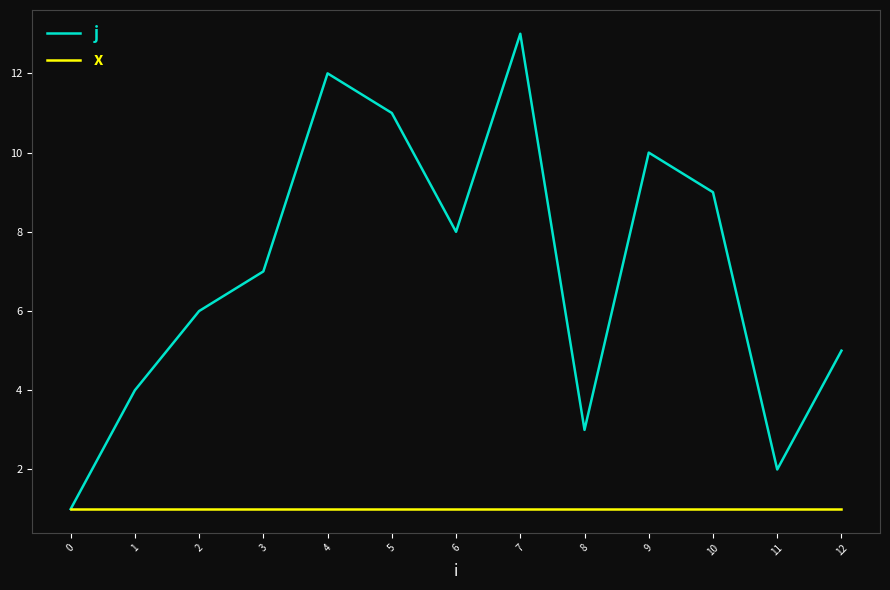

At which category is the sum across all series the highest?

7